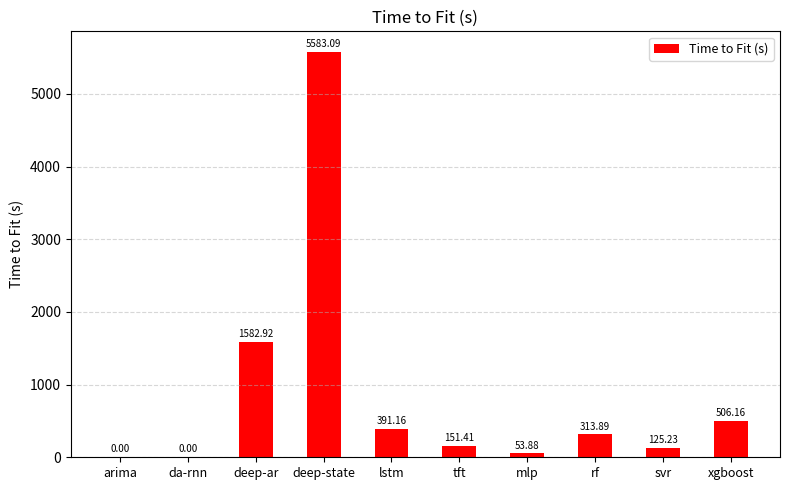

Count the number of values greater than 313.

5